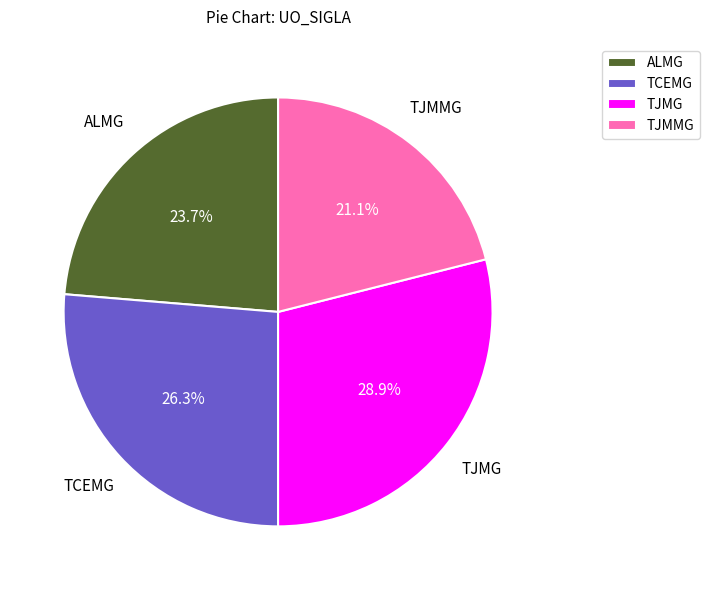

Rank the categories by value from lowest to highest.

TJMMG, ALMG, TCEMG, TJMG